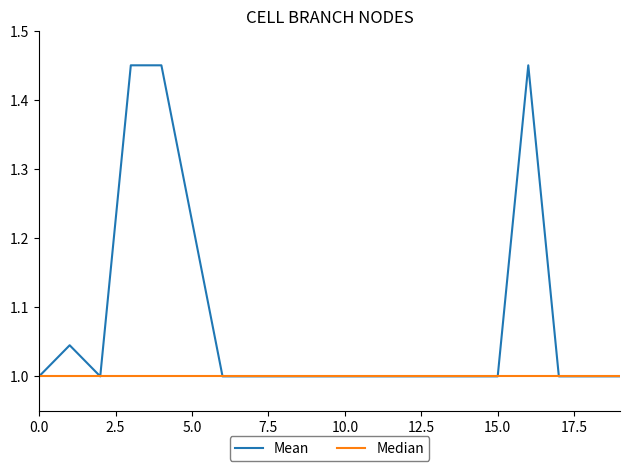

List the series in order of their overall mean, lowest first.

Median, Mean